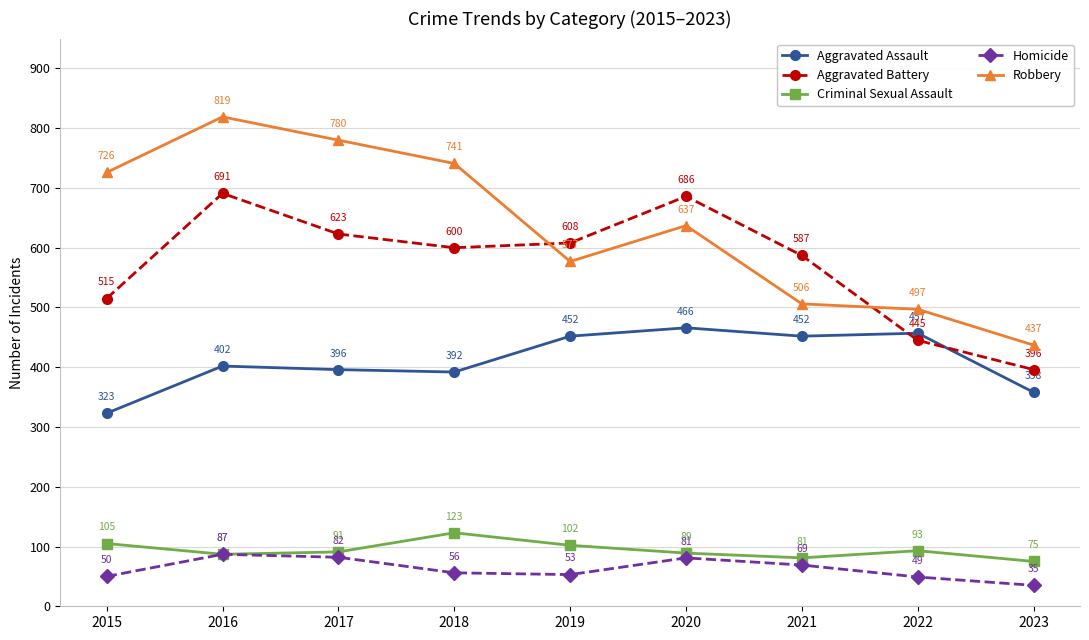

Which series has the widest spread of values?

Robbery